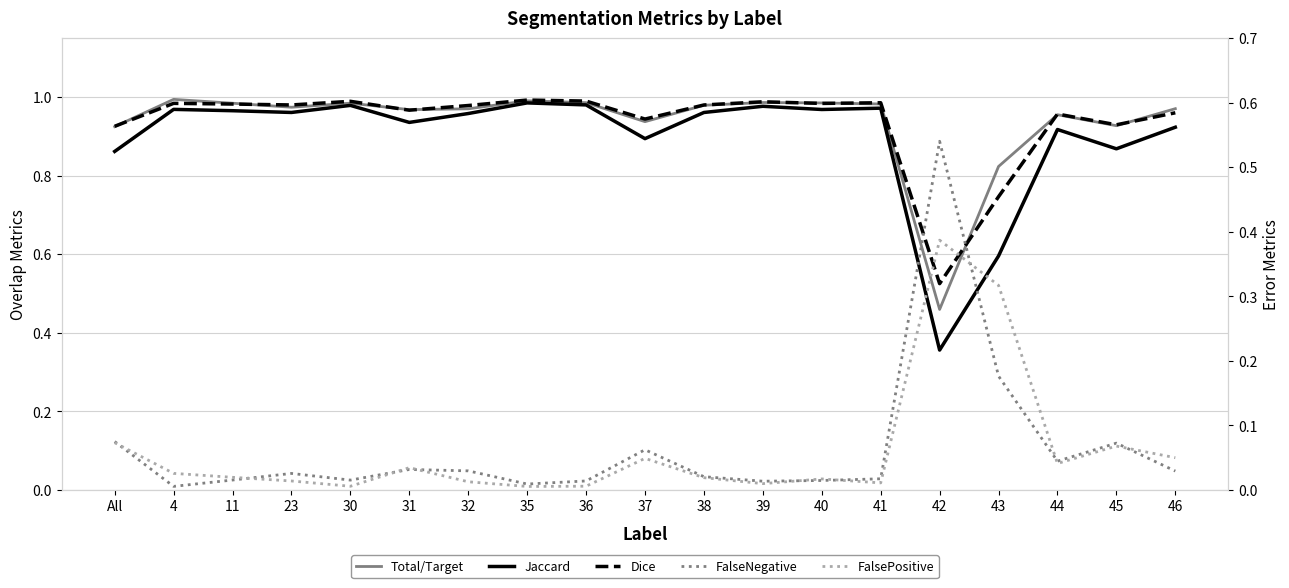

Which category has the lowest value in the FalsePositive series?

35